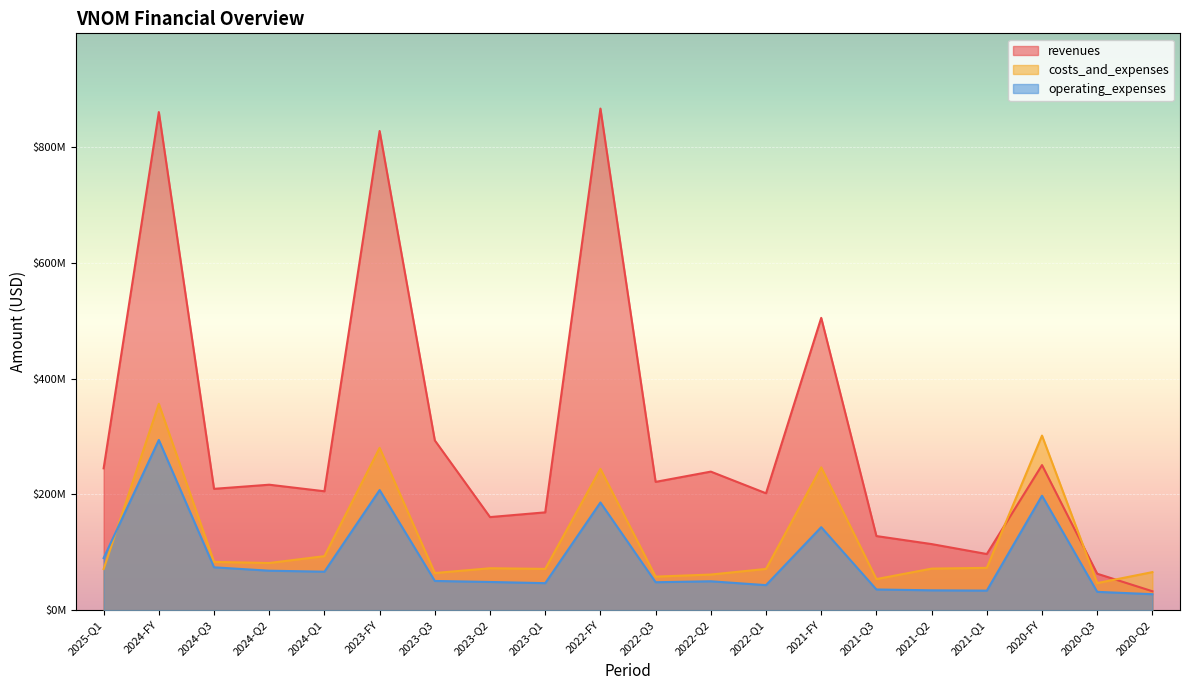

What is the value of the costs_and_expenses point at the 5th from the left?

93288000